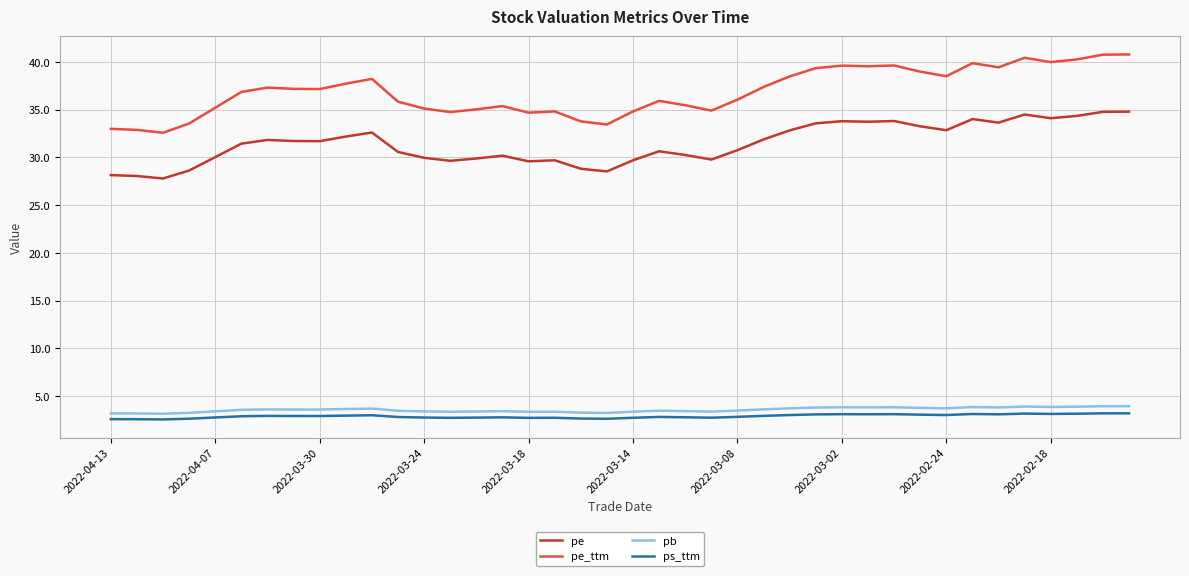

What is the maximum value for pb?

3.9